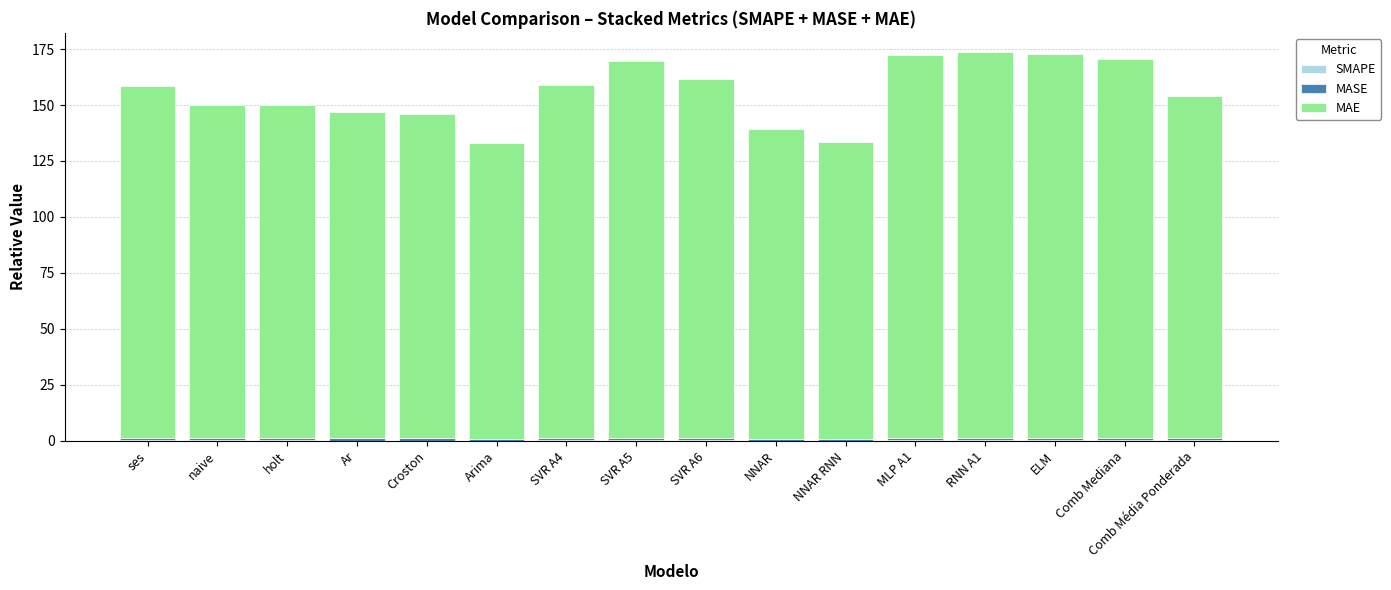

How many series are shown in this chart?

3